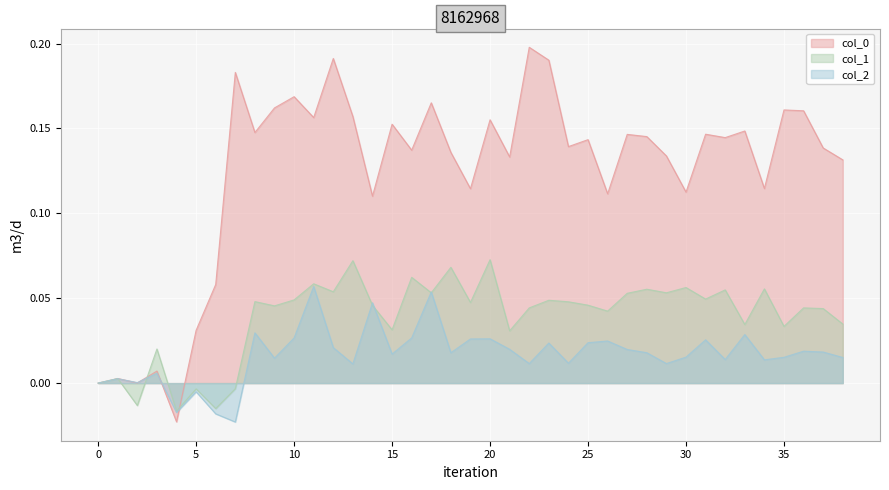

True or false: col_2 has more than 2 points higher than both neighbors.

True